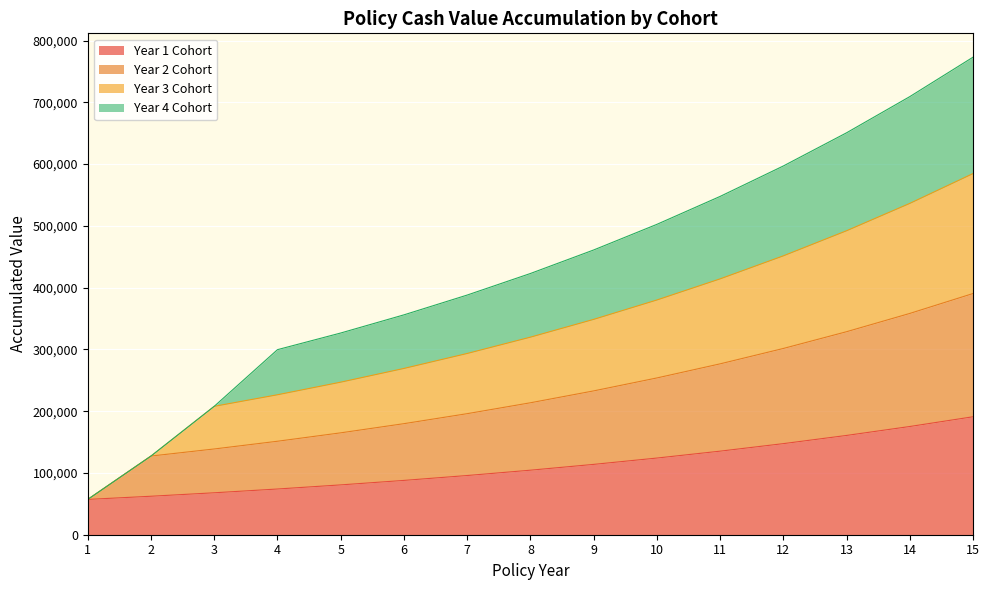

What is the minimum value for Year 1 Cohort?

57133.4